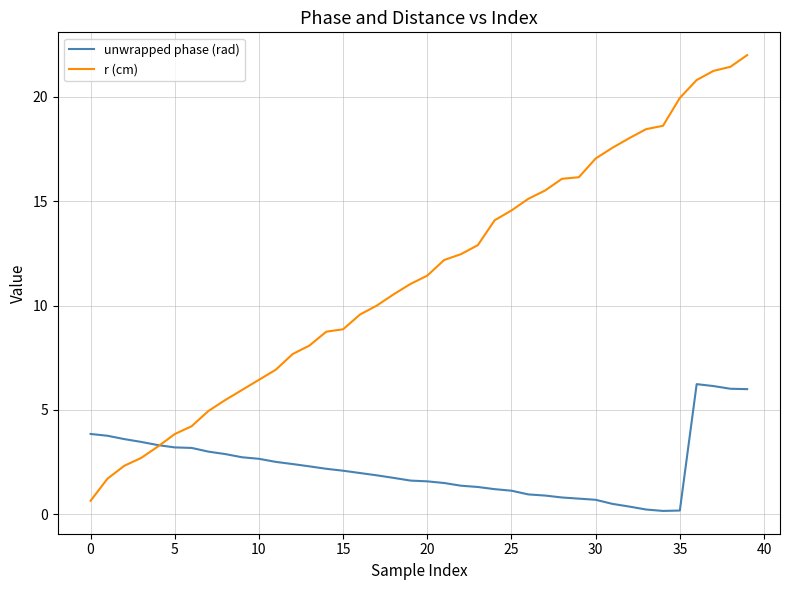

How many lines are shown in the chart?

2